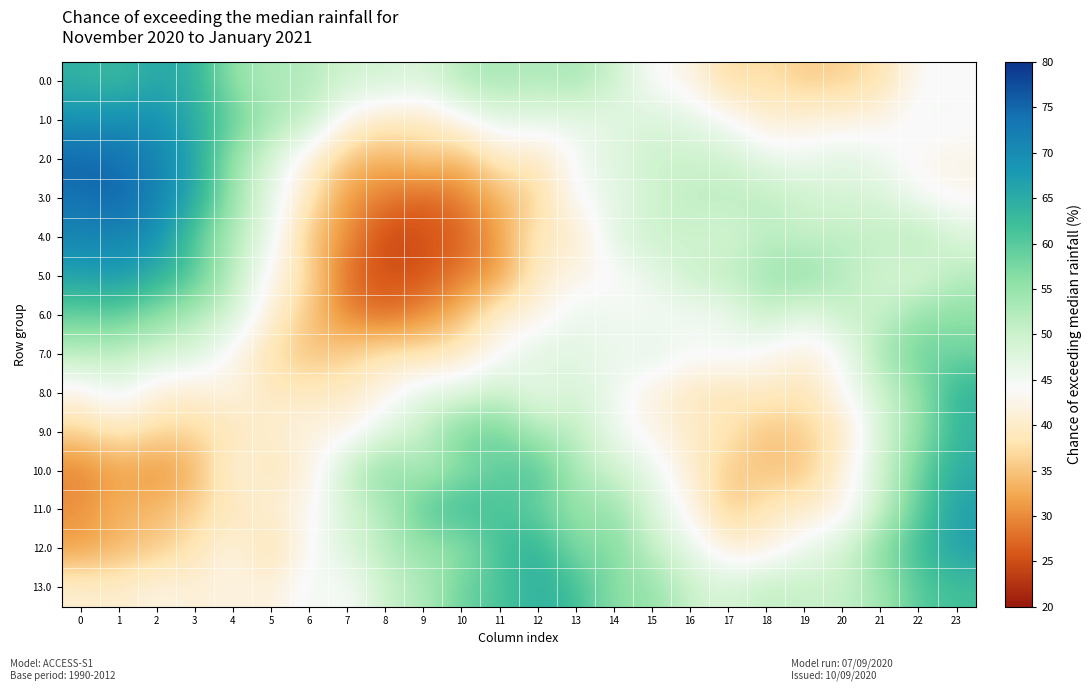

List the series in order of their peak value, highest first.

3.0, 2.0, 4.0, 1.0, 5.0, 12.0, 11.0, 0.0, 10.0, 13.0, 8.0, 9.0, 6.0, 7.0